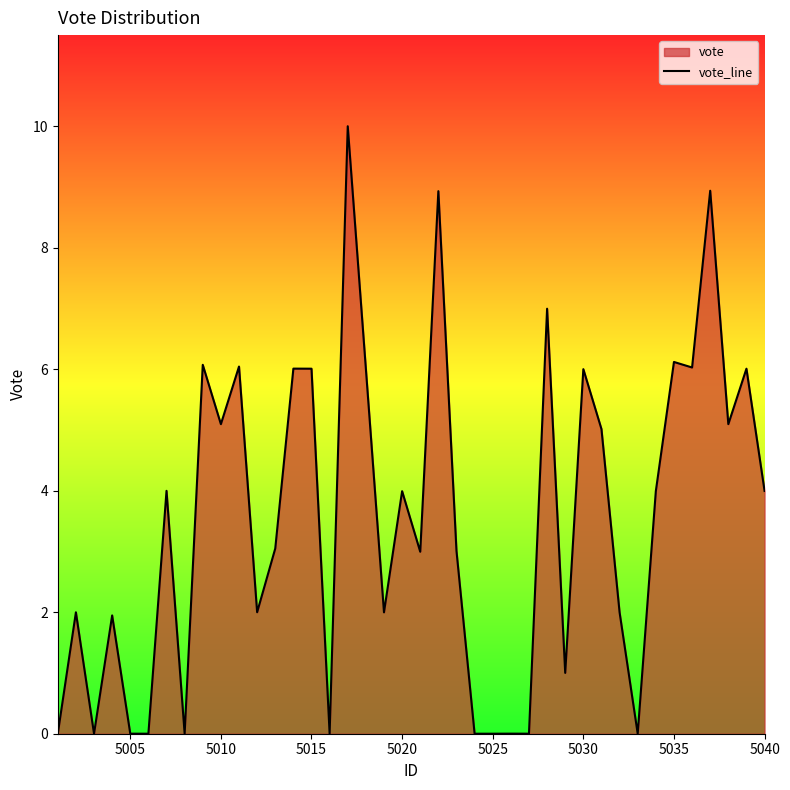

What is the ratio of the value at 5030 to the value at 5035?

1.0